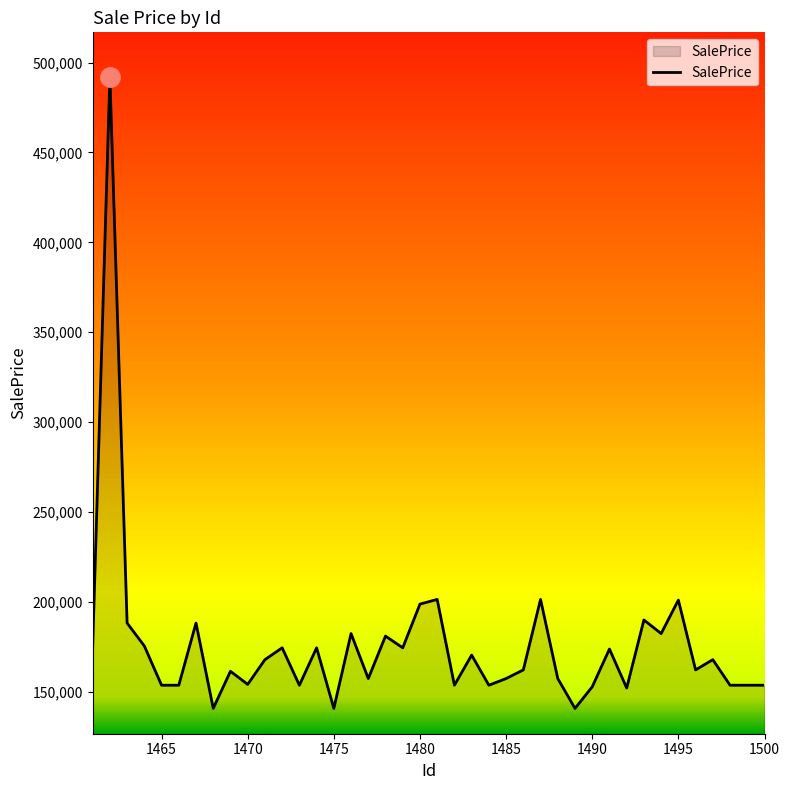

What is the difference between the maximum and minimum values?

351587.0